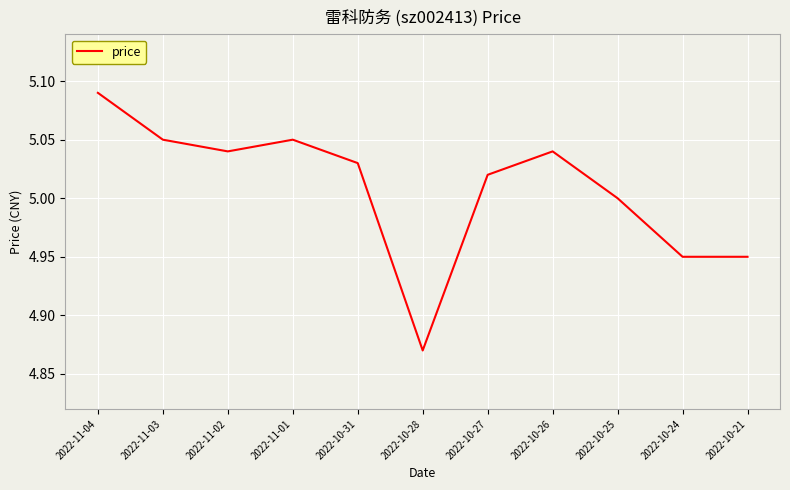

What position from the right is 2022-11-03?

10